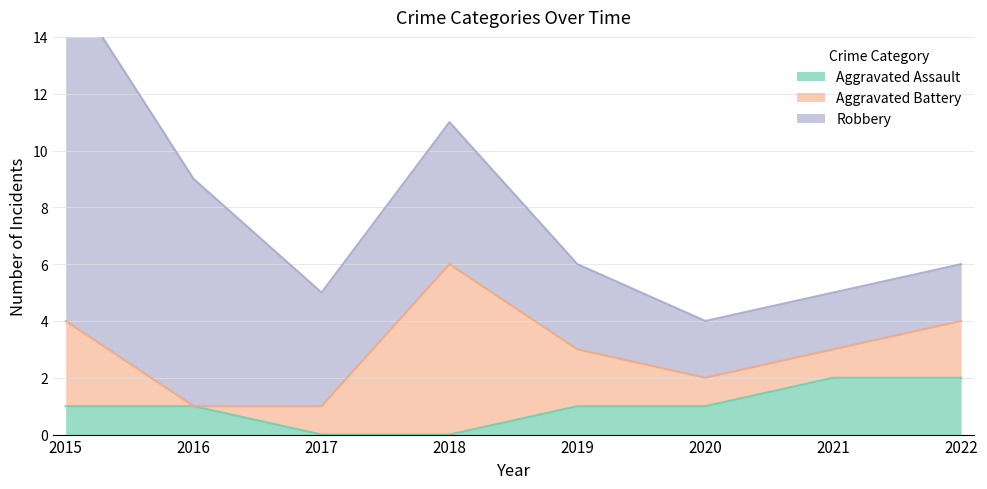

Where does the Robbery series first go above 4?

2015